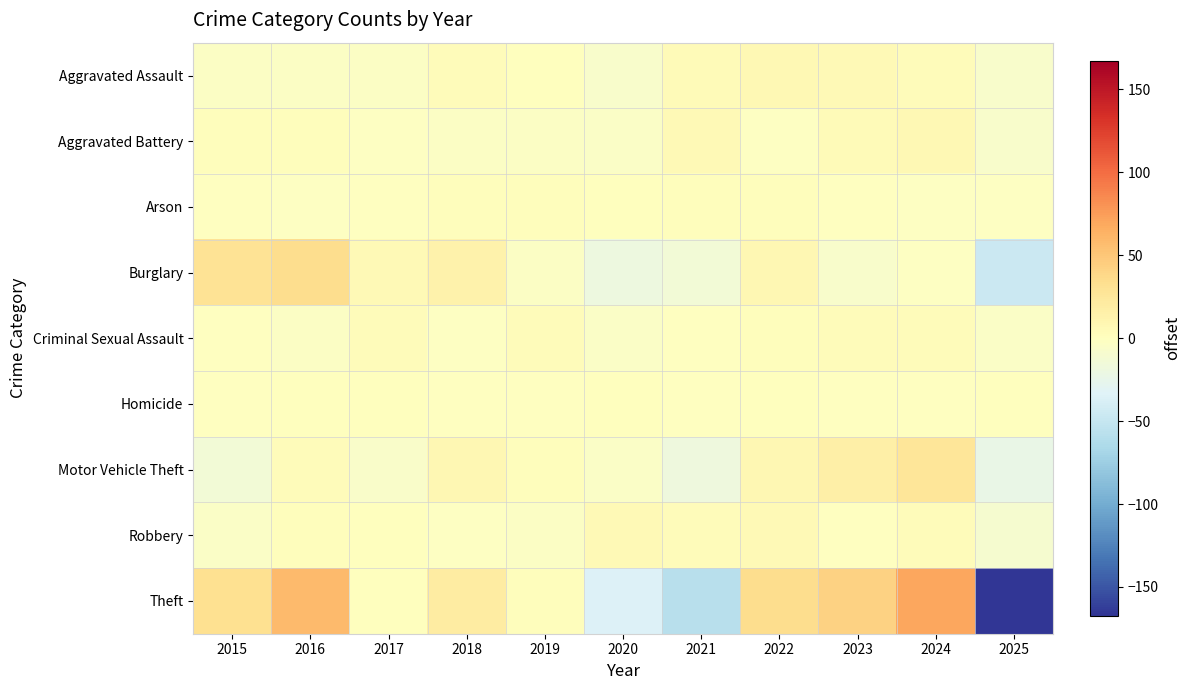

What is the total value across all series at 2017?

-2.2